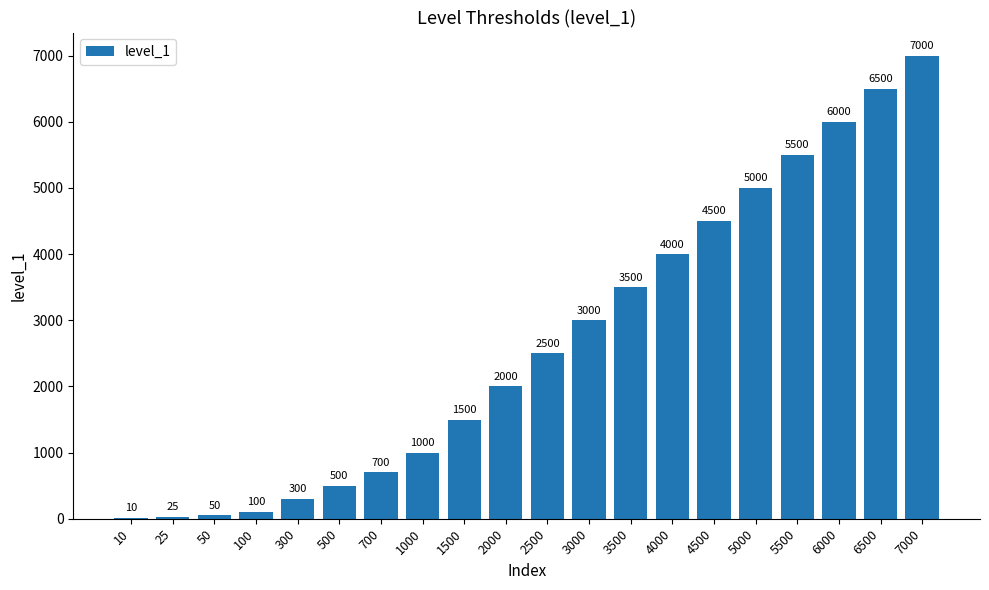

Does the chart contain stacked bars?

No